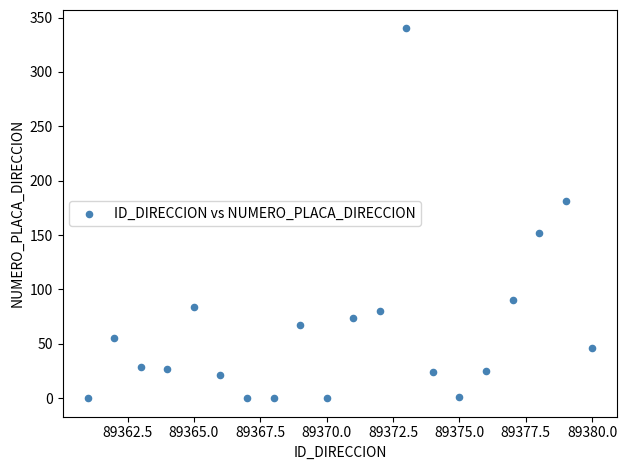

What Y value in the scatter plot is closest to 170?

181